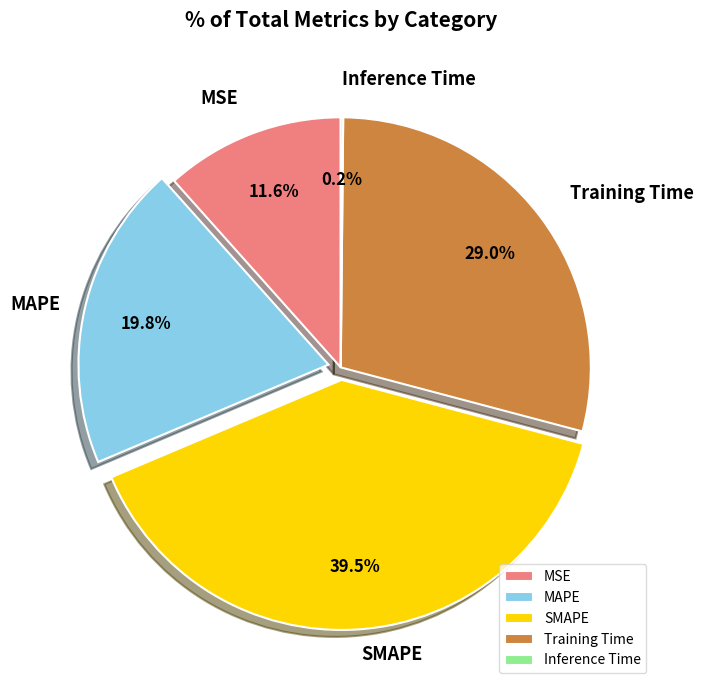

True or false: SMAPE accounts for 48% of the total.

False